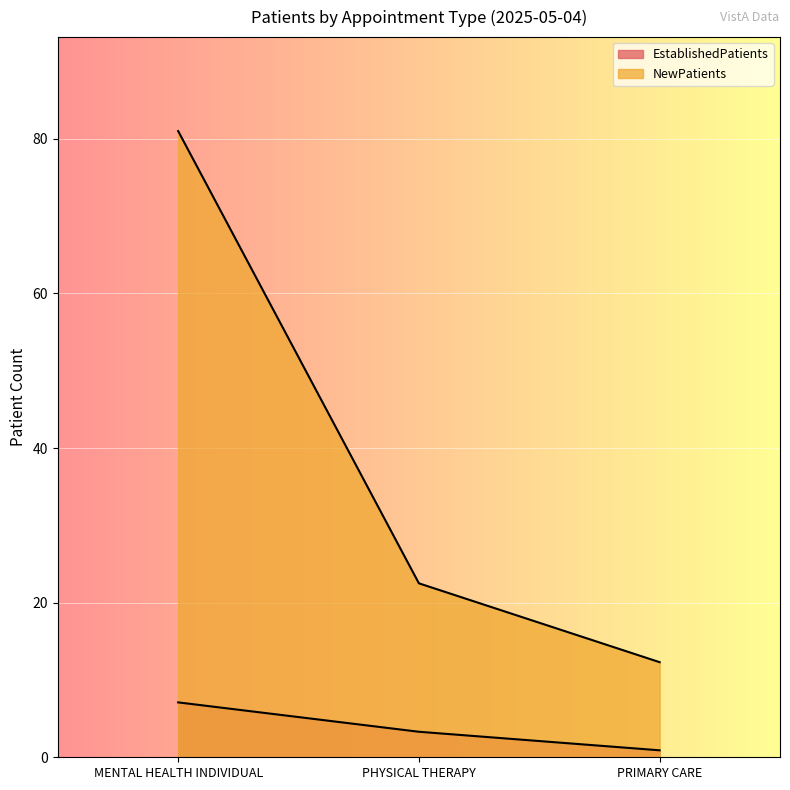

What are all the series names shown in the legend?

EstablishedPatients, NewPatients